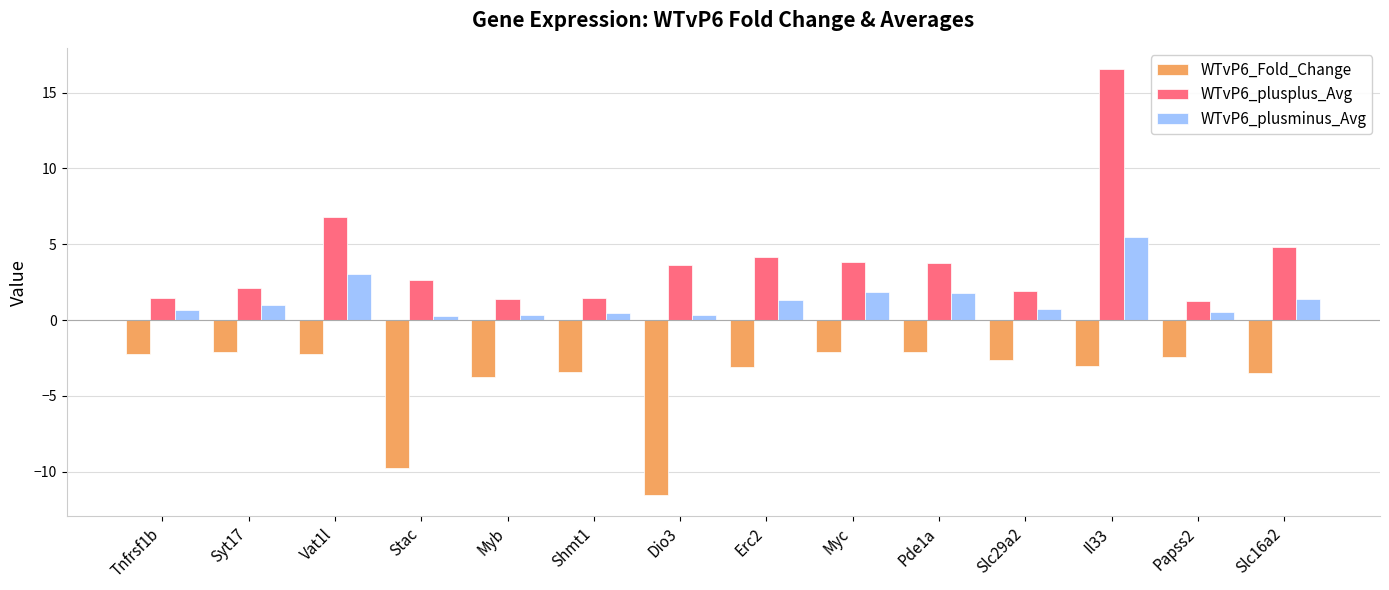

Rank the series by their maximum value, from lowest to highest.

WTvP6_Fold_Change, WTvP6_plusminus_Avg, WTvP6_plusplus_Avg